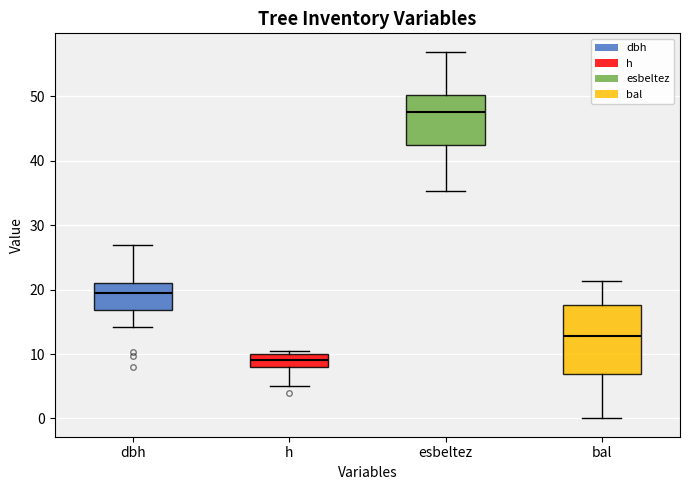

Which box is the tallest, from its lower edge to its upper edge?

bal